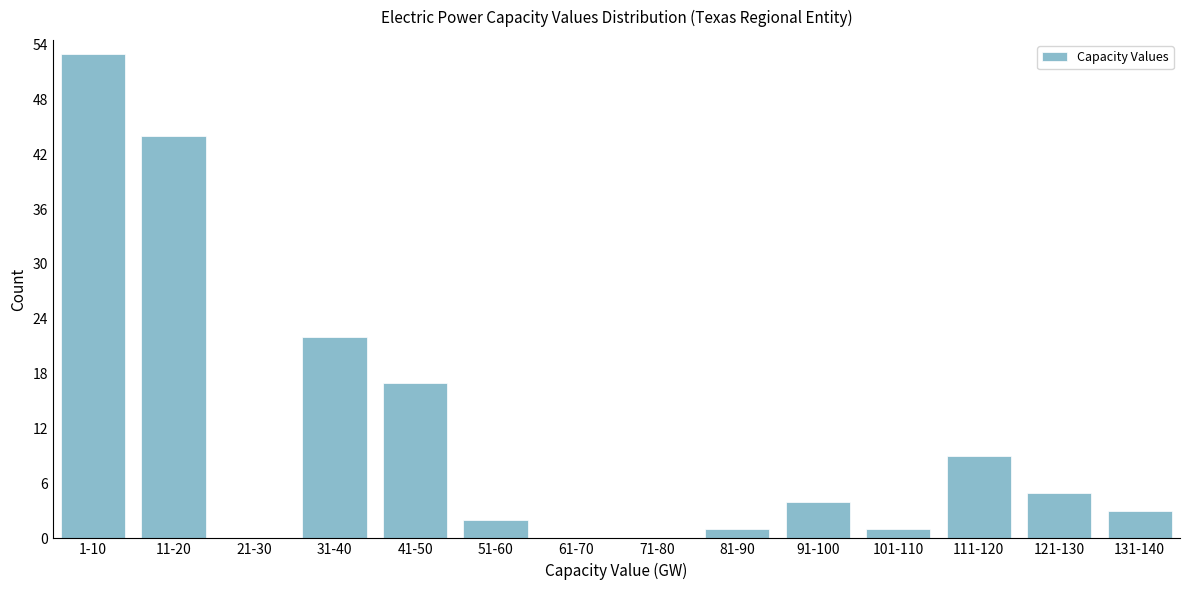

Reading left to right, extract all data points from this chart.

1-10=53	11-20=44	21-30=0	31-40=22	41-50=17	51-60=2	61-70=0	71-80=0	81-90=1	91-100=4	101-110=1	111-120=9	121-130=5	131-140=3